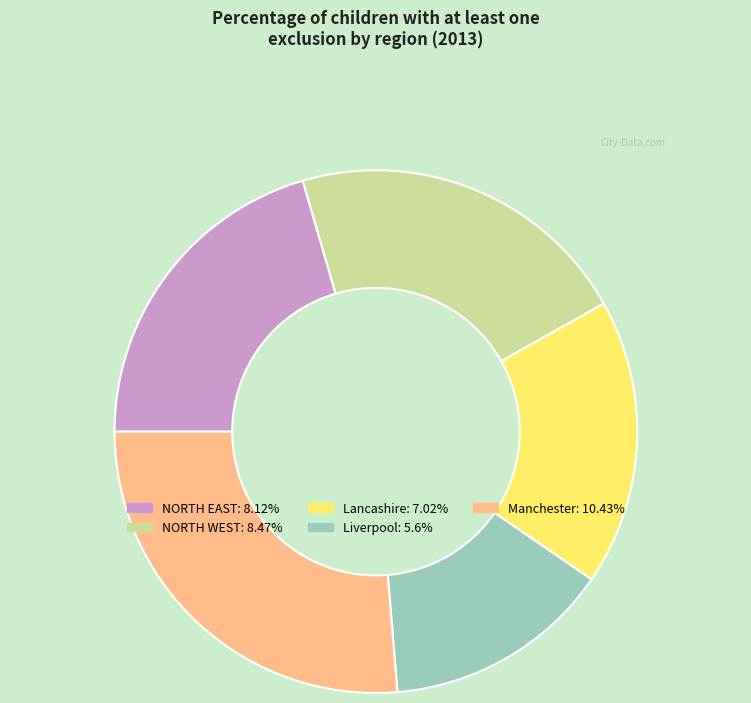

Does any single category account for the majority?

No